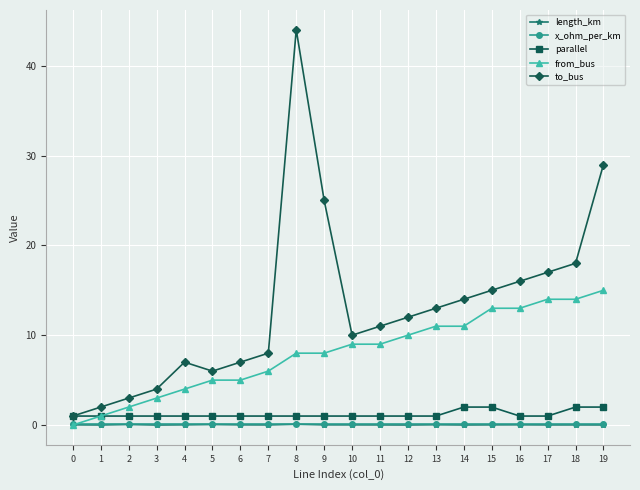

Which series has the largest range (max minus min)?

to_bus